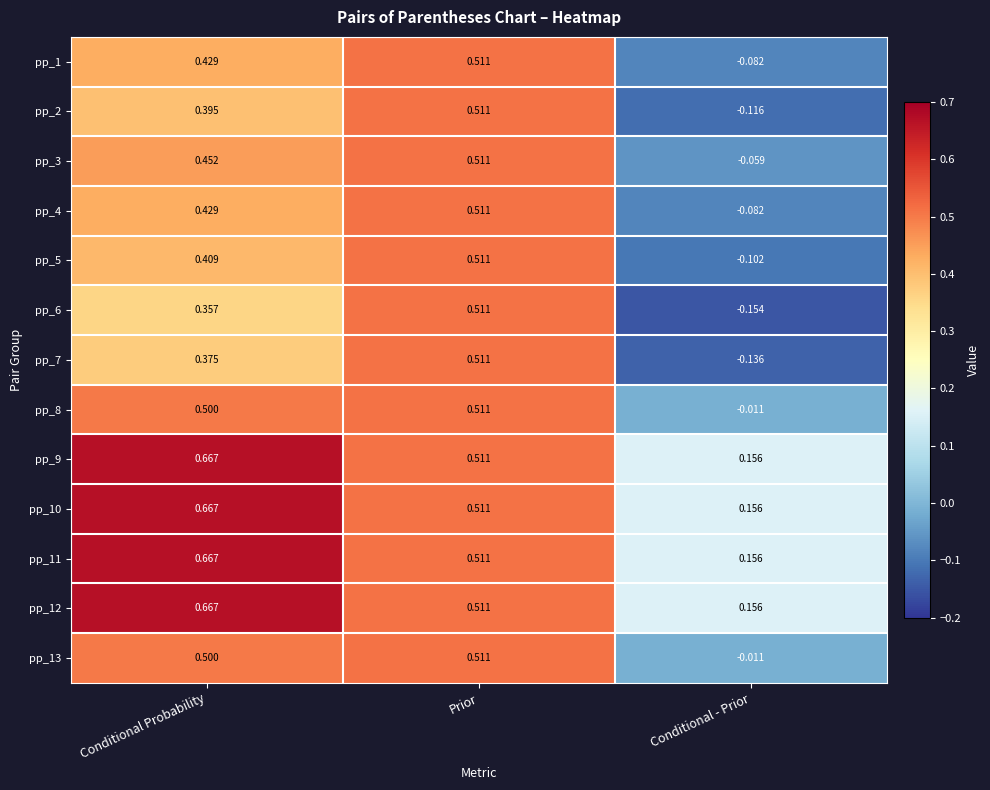

Rank the categories by pp_8 value from highest to lowest.

Prior, Conditional Probability, Conditional - Prior